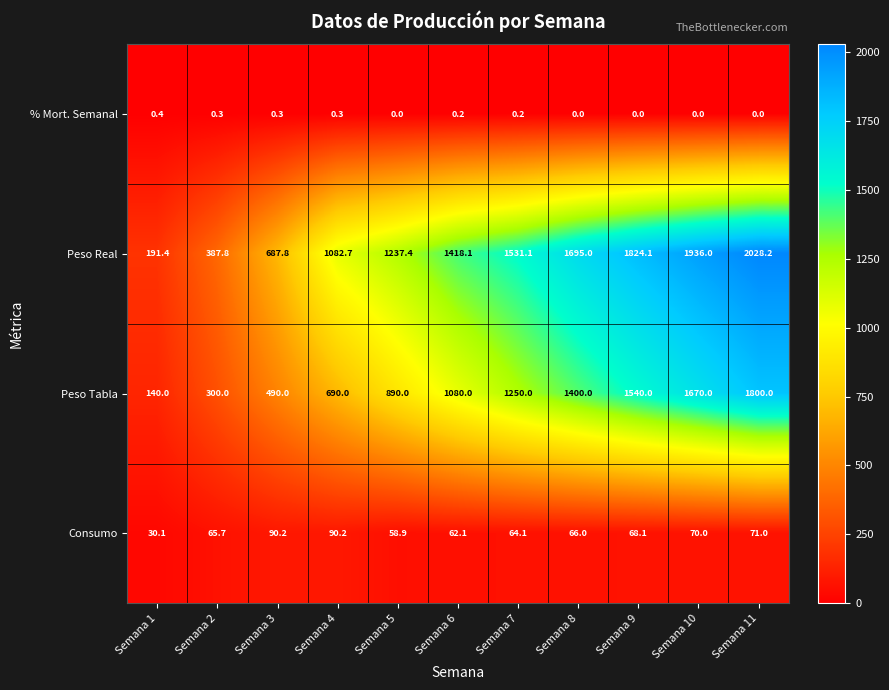

Rank the series by their maximum value, from highest to lowest.

Peso Real, Peso Tabla, Consumo, % Mort. Semanal